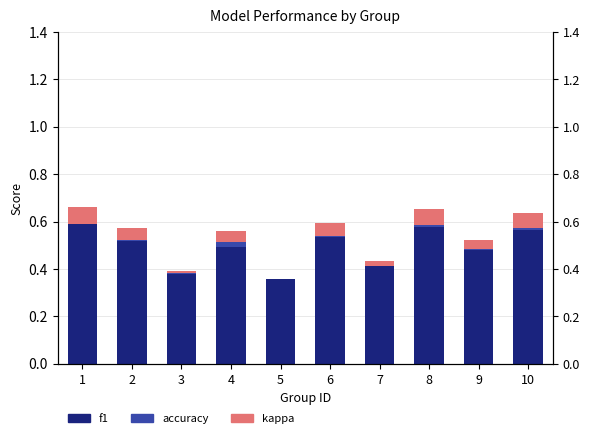

Read the f1 value at 4.

0.5